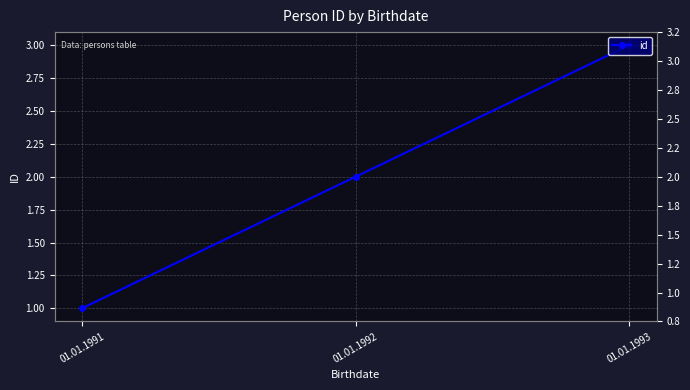

Rank the categories by value from lowest to highest.

01.01.1991, 01.01.1992, 01.01.1993